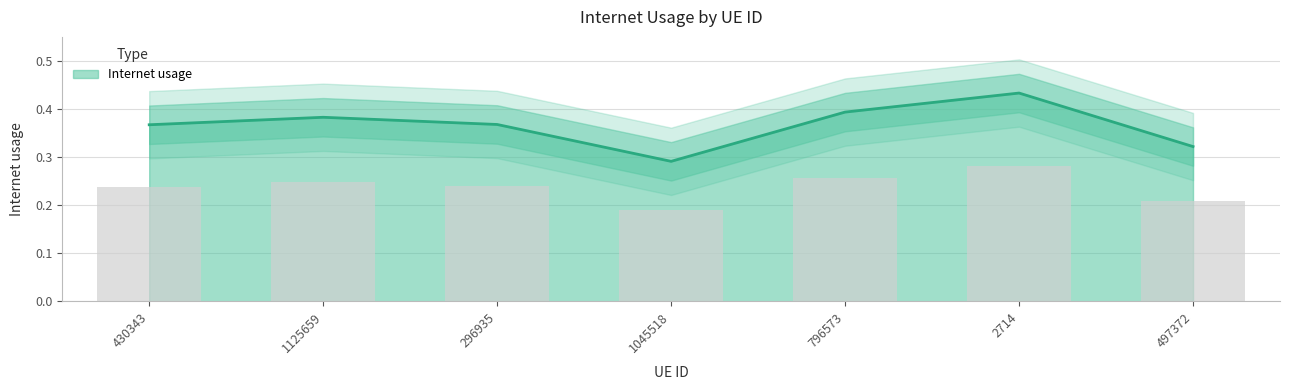

The value at 2714 is 0.3. True or false?

False